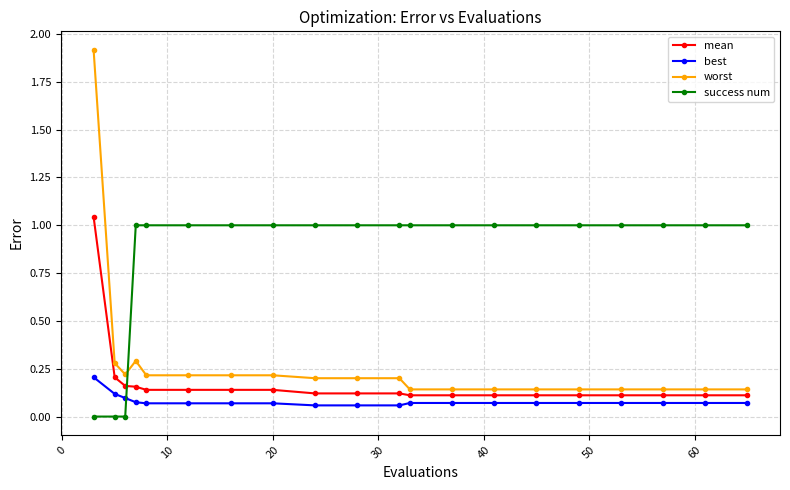

What is the sum of all best values?

1.6